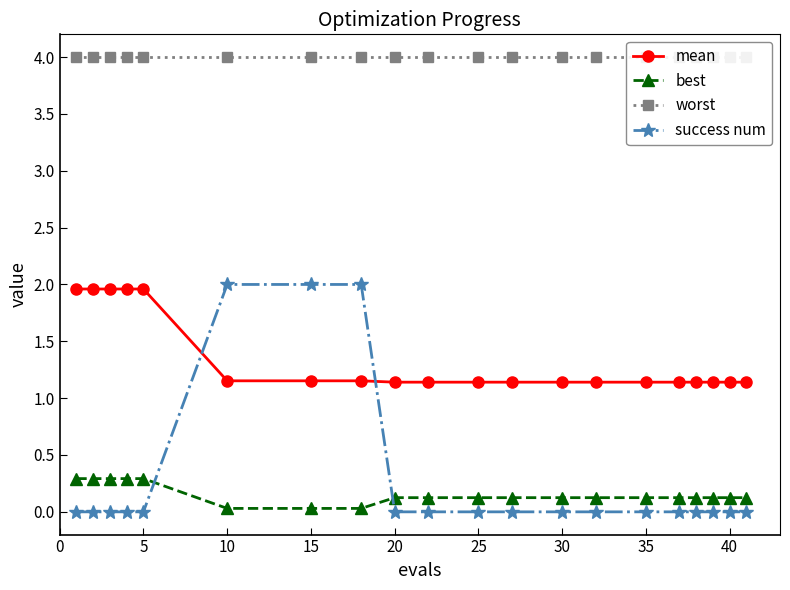

True or false: best and worst cross at least once.

False